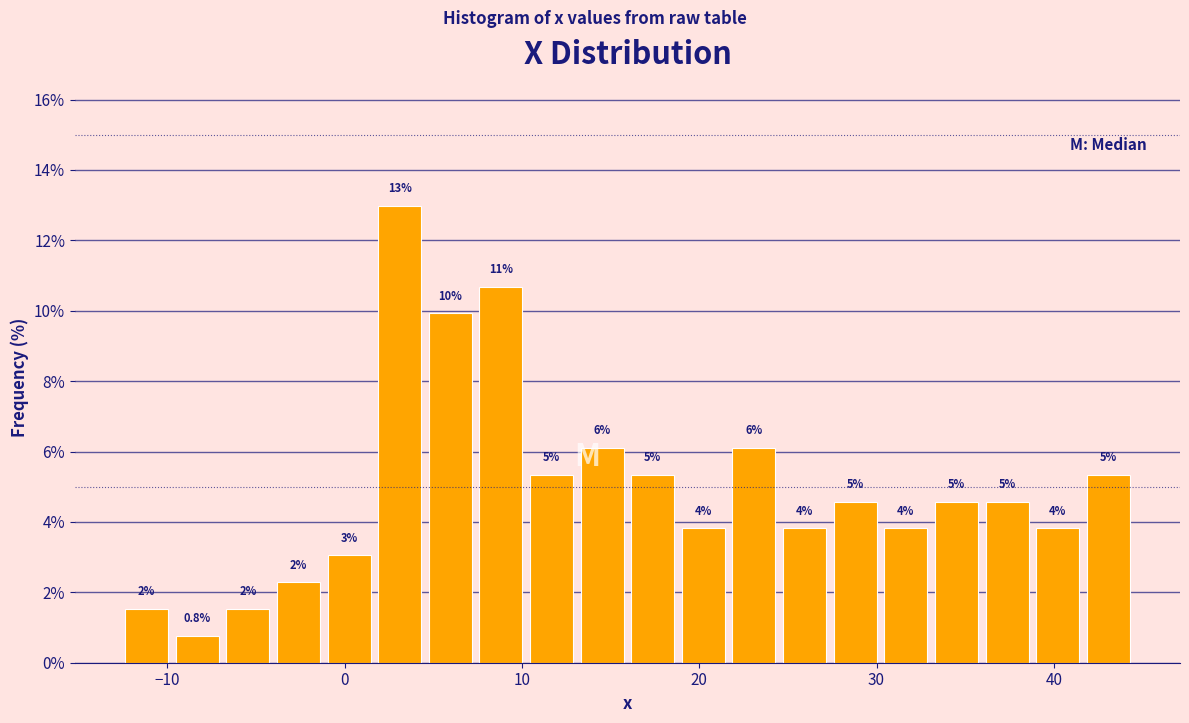

Read against the x-axis, roughly where is the centre of the tallest bar?

3